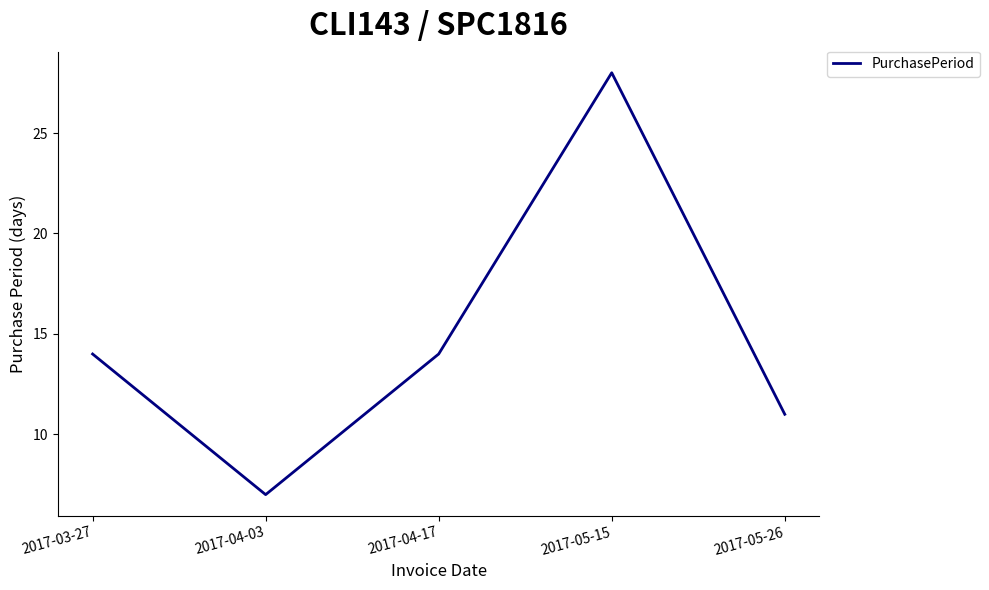

Reading left to right, transcribe all the data shown in this chart.

14	7	14	28	11